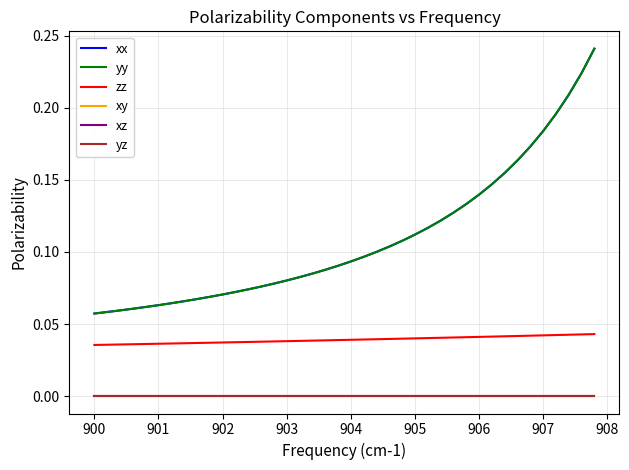

Does the chart display data point markers on the line(s)?

No